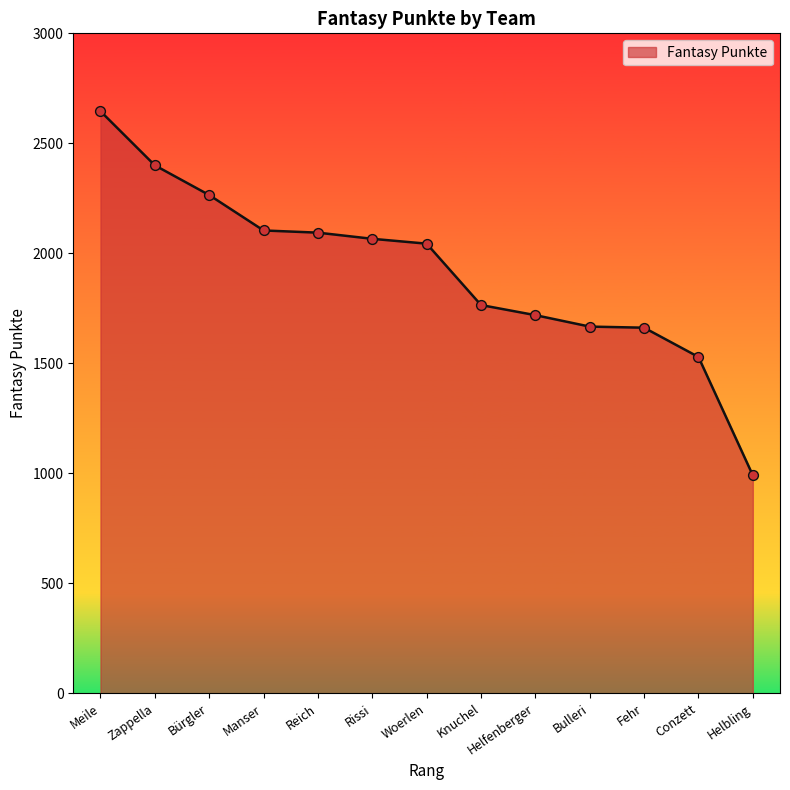

What is the change in value from Bulleri to Helbling?

-676